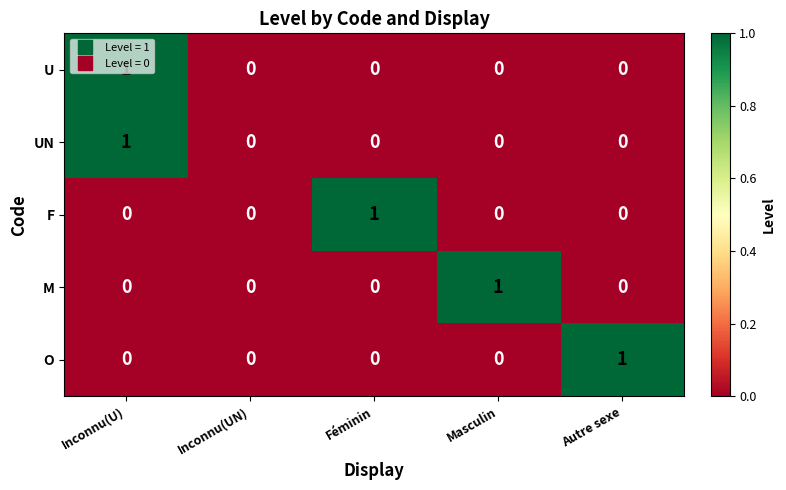

Count the F values in the range 0 to 1.

5